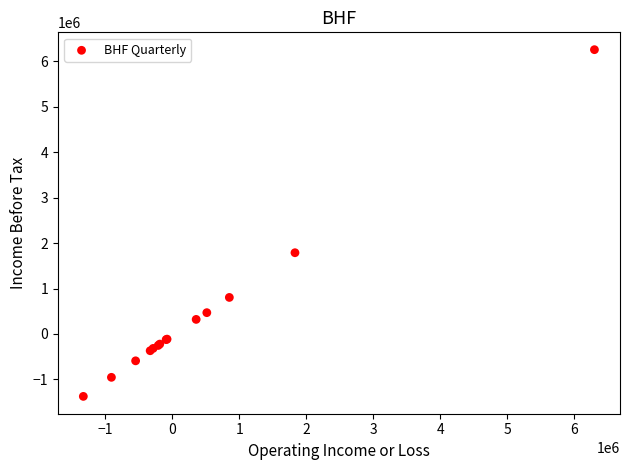

What Y value in the scatter plot is closest to 2440000?

1787000